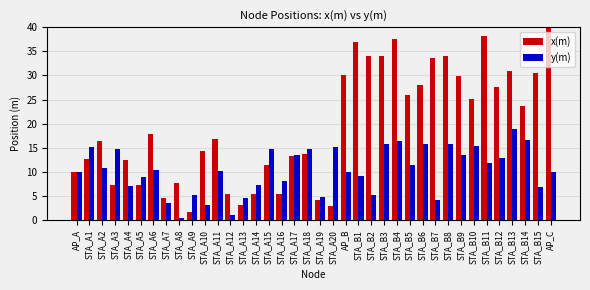

What position from the right is STA_A12?

26